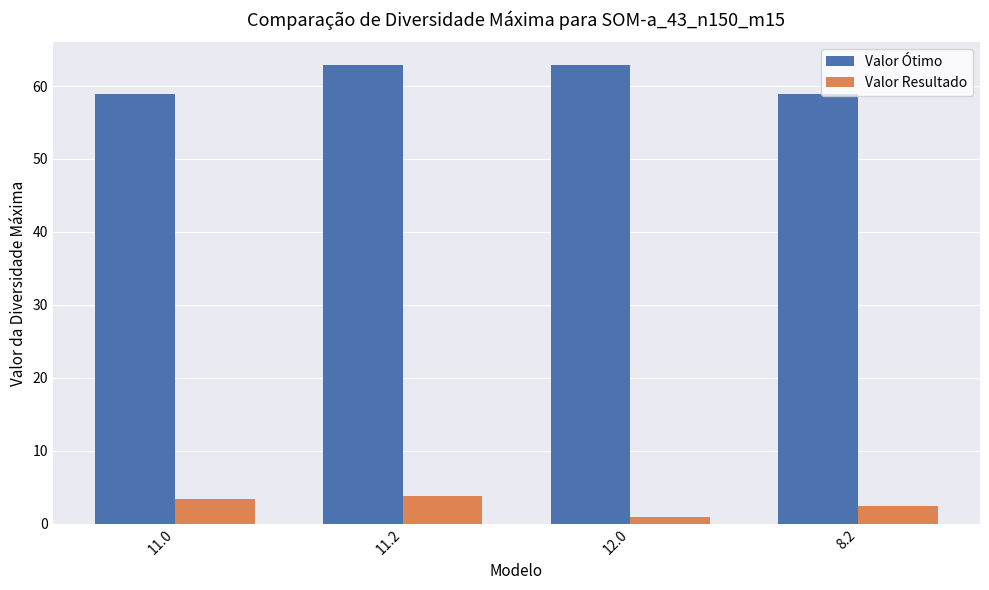

At which category is the sum across all series the highest?

11.2